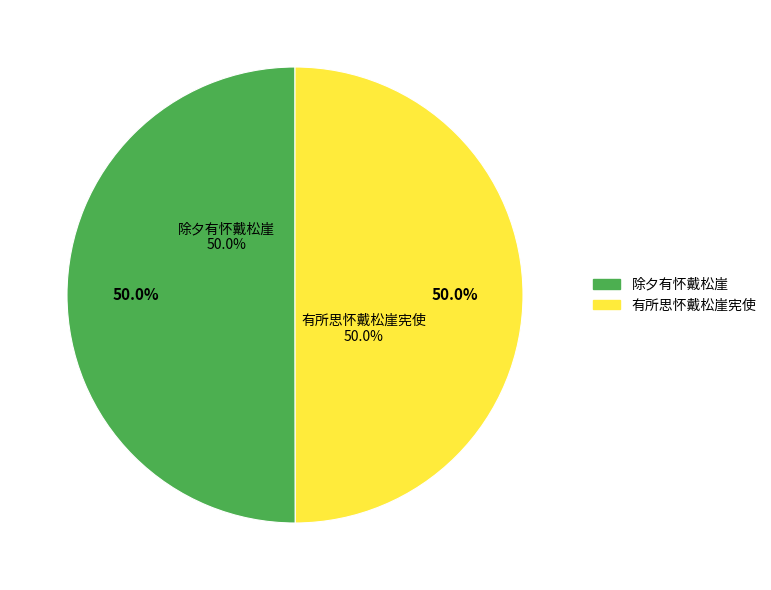

Which category has the smallest portion of the pie?

有所思怀戴松崖宪使